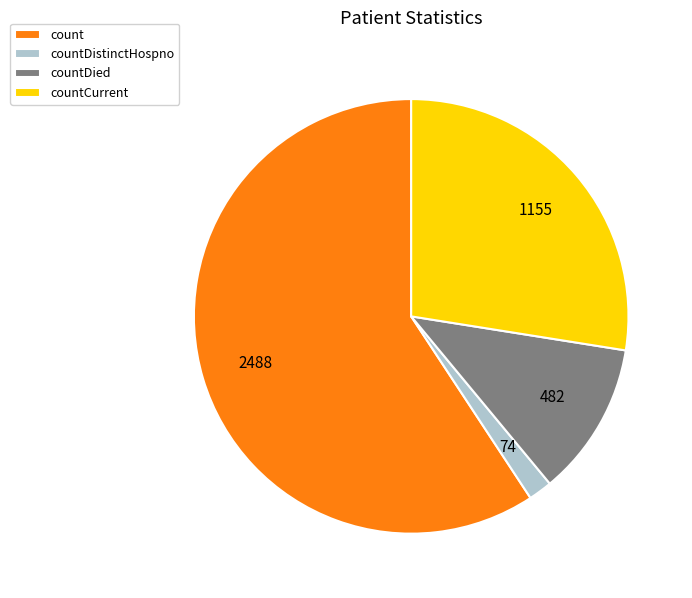

The count slice represents 69% of the pie. True or false?

False